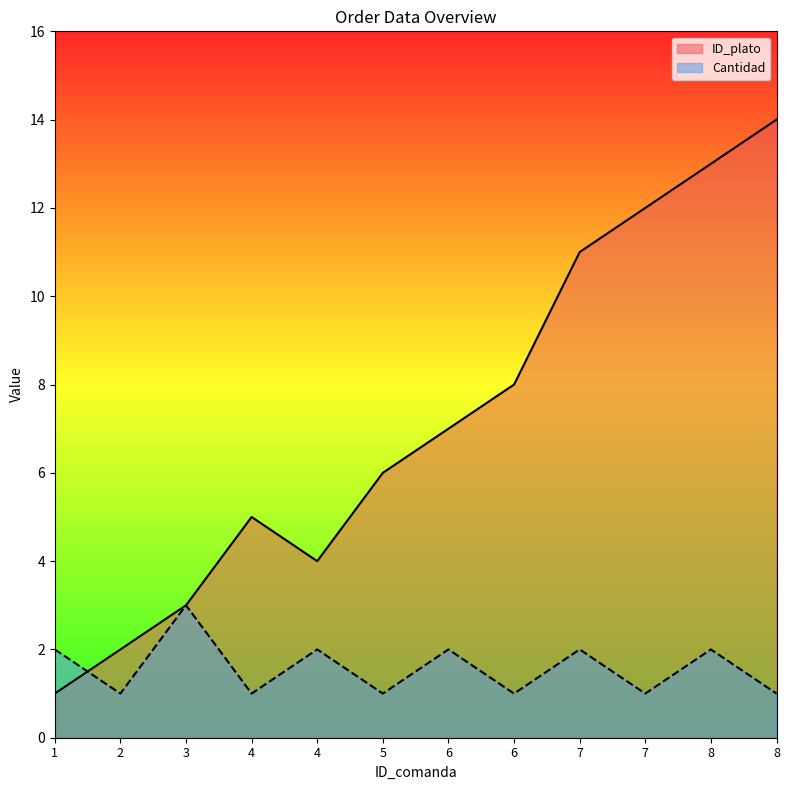

Reading left to right, transcribe all the data shown in this chart.

ID_plato: 1	2	3	5	4	6	7	8	11	12	13	14
Cantidad: 2	1	3	1	2	1	2	1	2	1	2	1